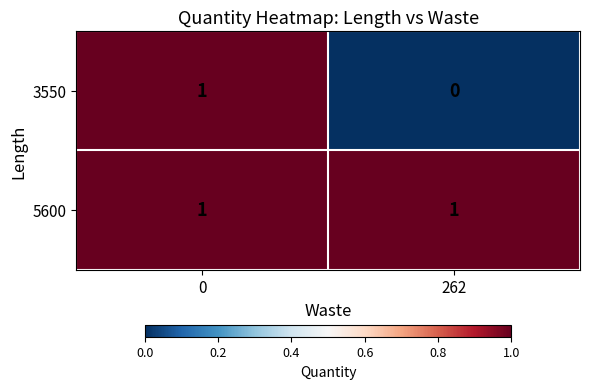

Reading left to right, list all the values displayed in this chart.

3550: 0=1	262=0
5600: 0=1	262=1